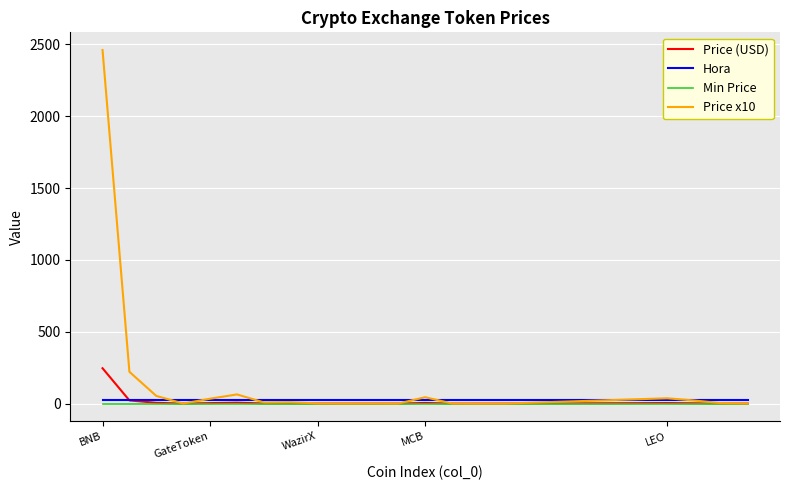

Which series has the largest total across all categories?

Price x10